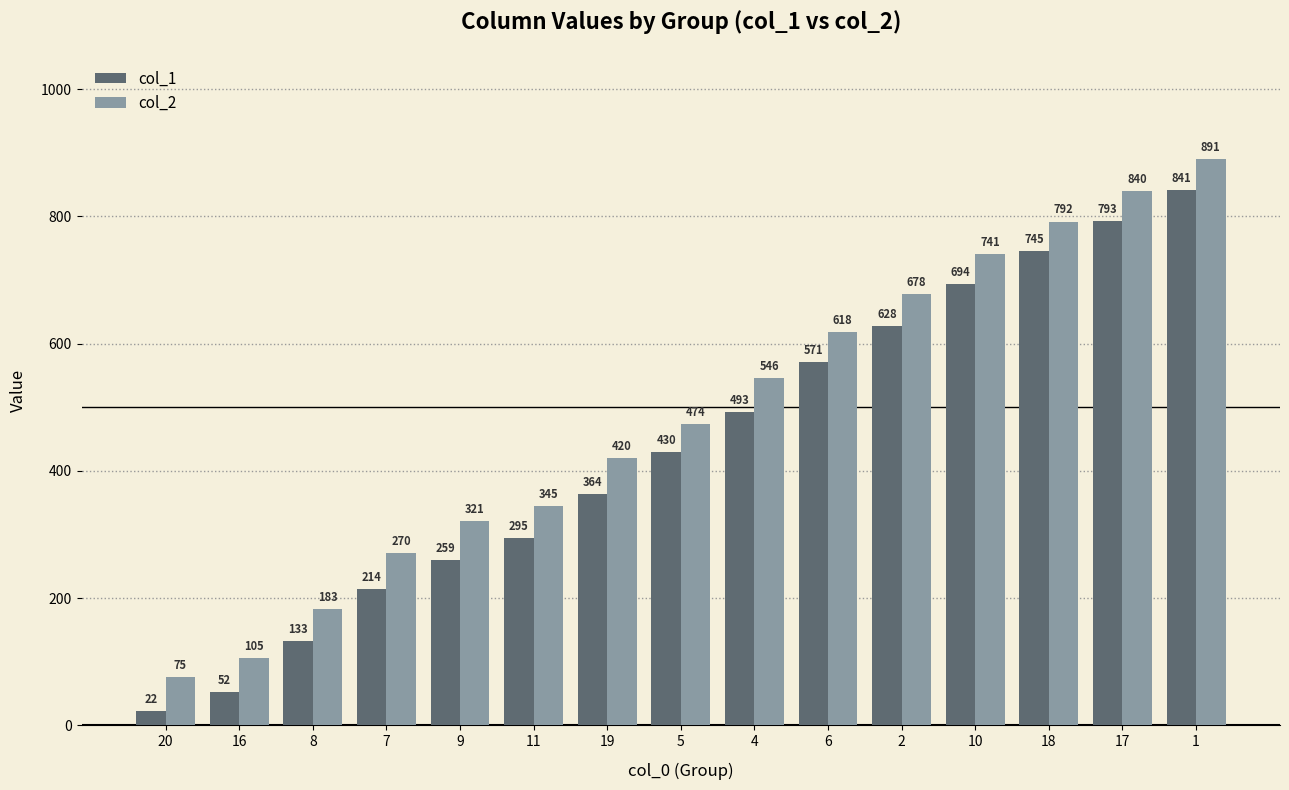

At how many categories does at least one series exceed 560?

6